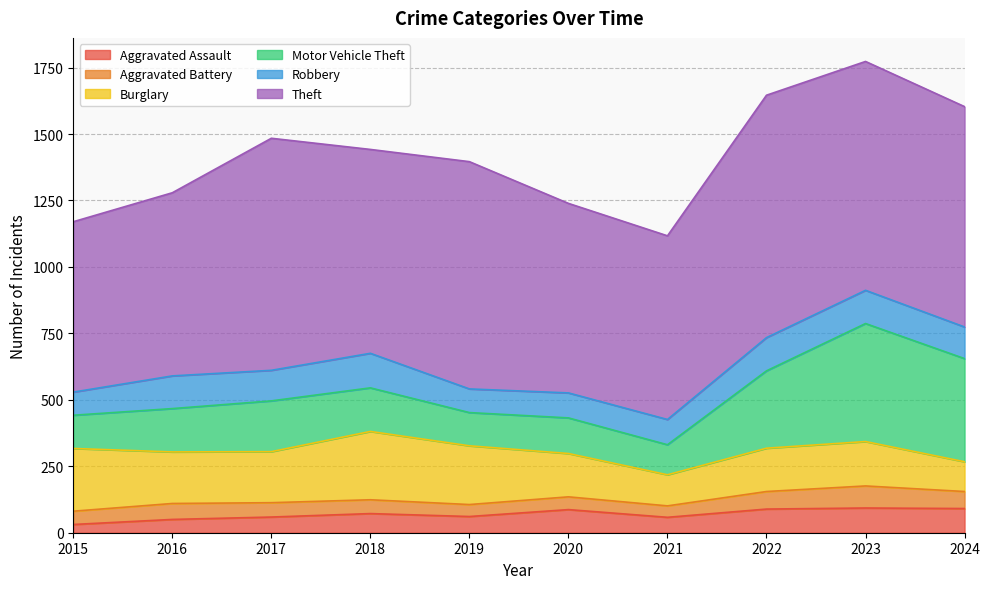

What are all the series names shown in the legend?

Aggravated Assault, Aggravated Battery, Burglary, Motor Vehicle Theft, Robbery, Theft